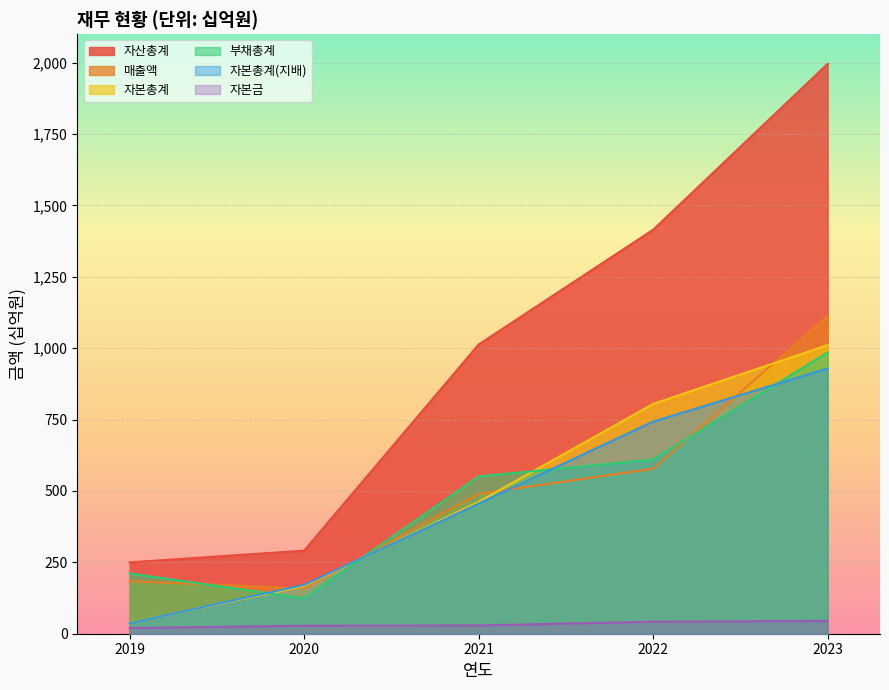

What are all the series names shown in the legend?

자산총계, 매출액, 자본총계, 부채총계, 자본총계(지배), 자본금